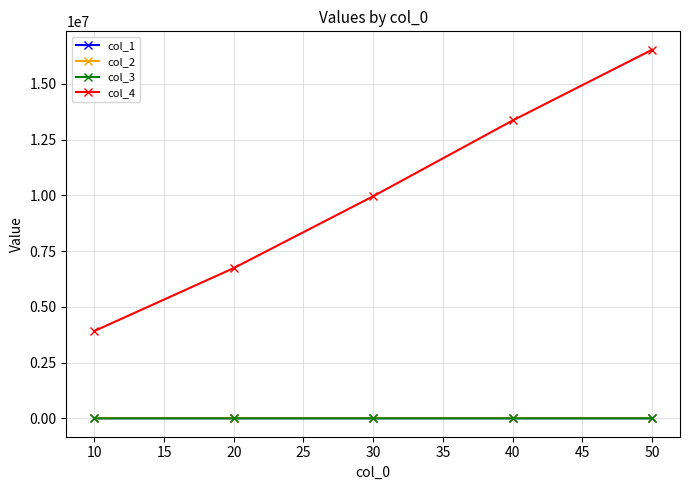

How many lines are shown in the chart?

4